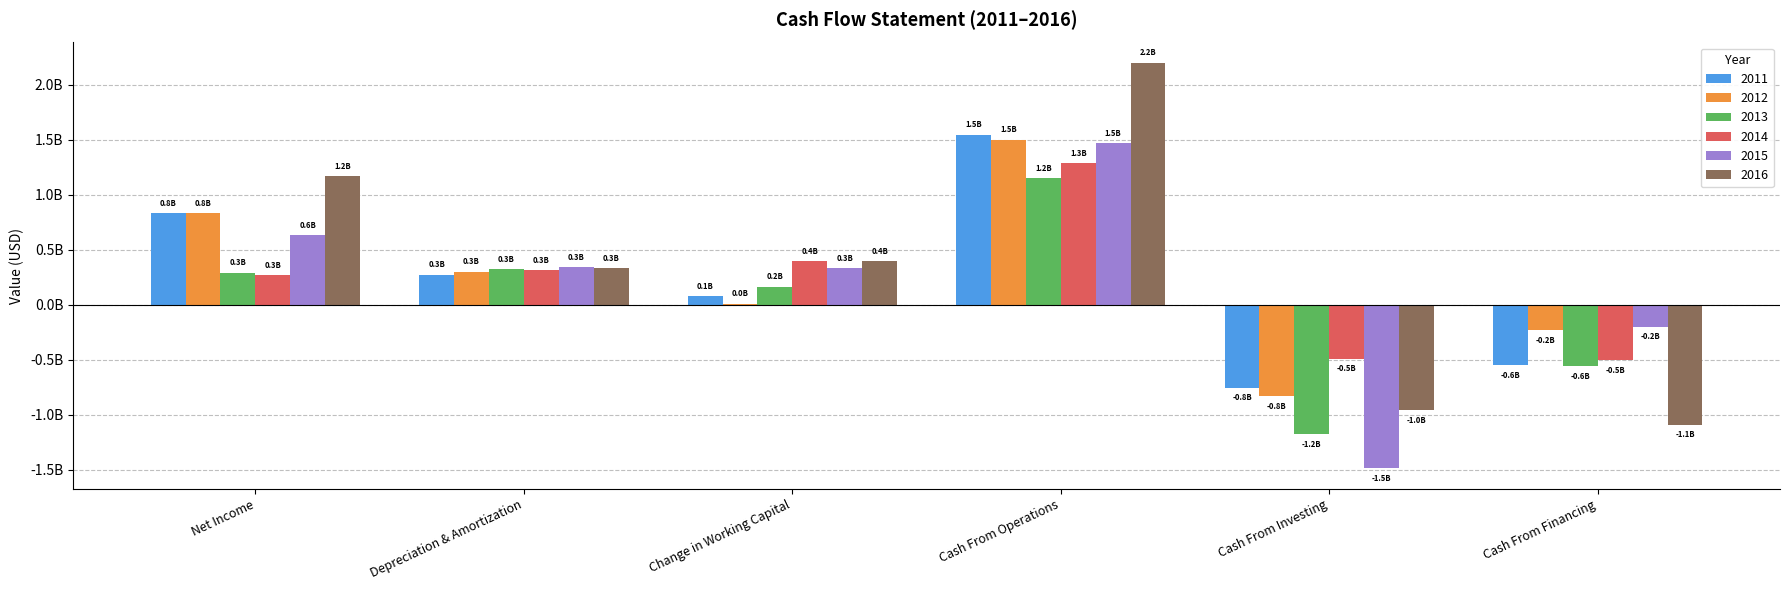

What is the spread (max minus min) of values at Depreciation & Amortization?

69268000